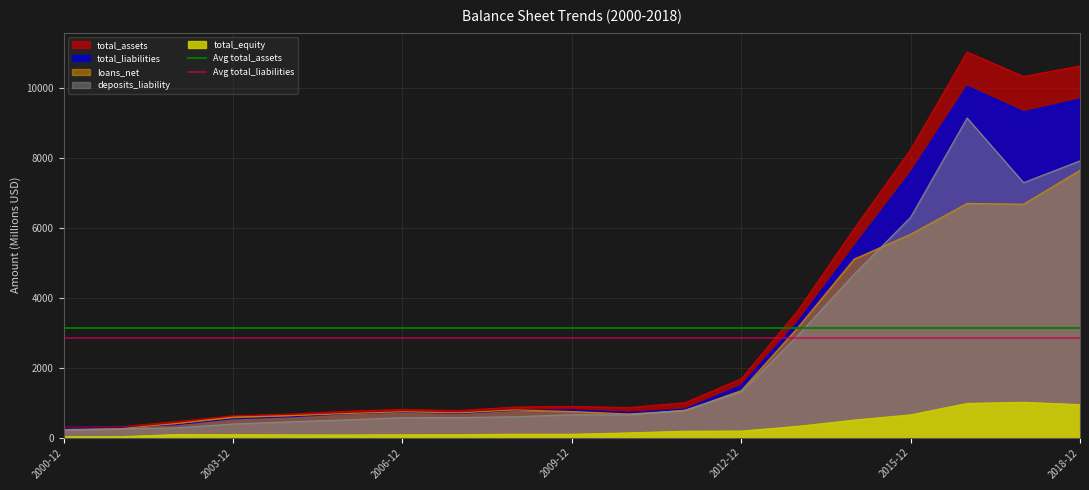

What is the spread (max minus min) of values at 2000-12?

298.7